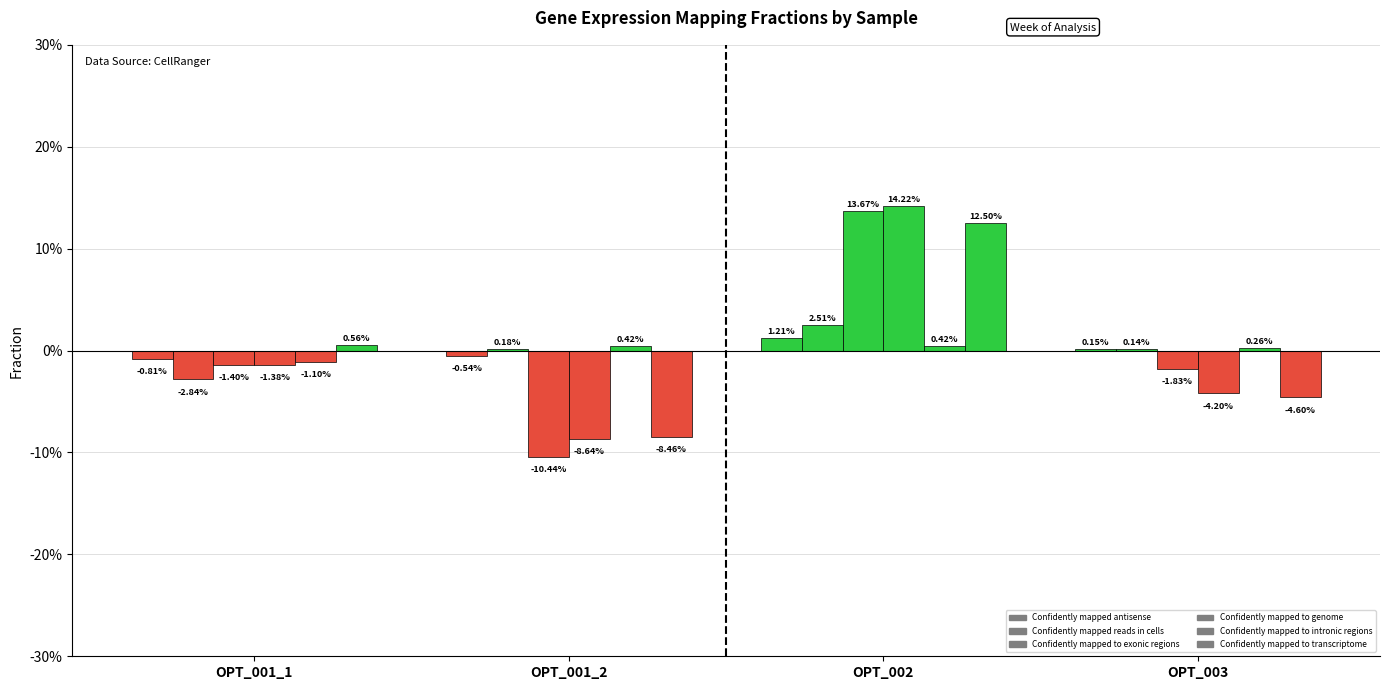

Are the bars grouped side by side (vs. stacked)?

Yes